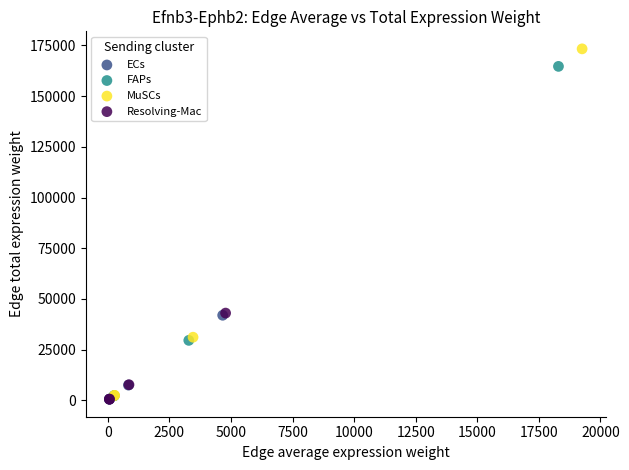

Which series contains the highest Y value?

MuSCs